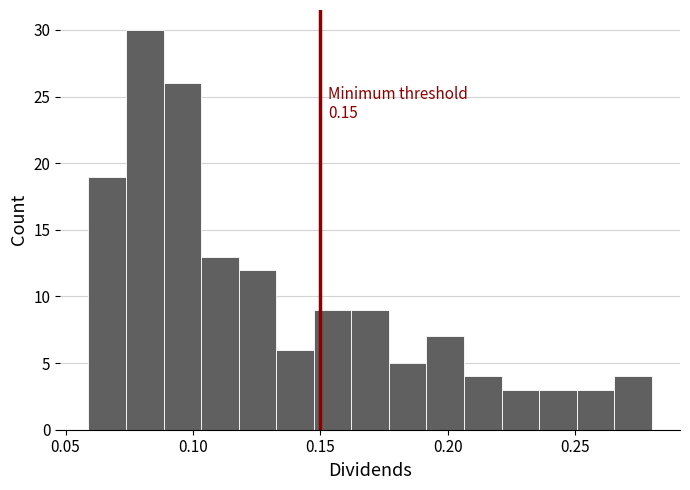

Around what value on the x-axis is the tallest bar? Give the approximate position of its centre, as read against the axis.

0.080